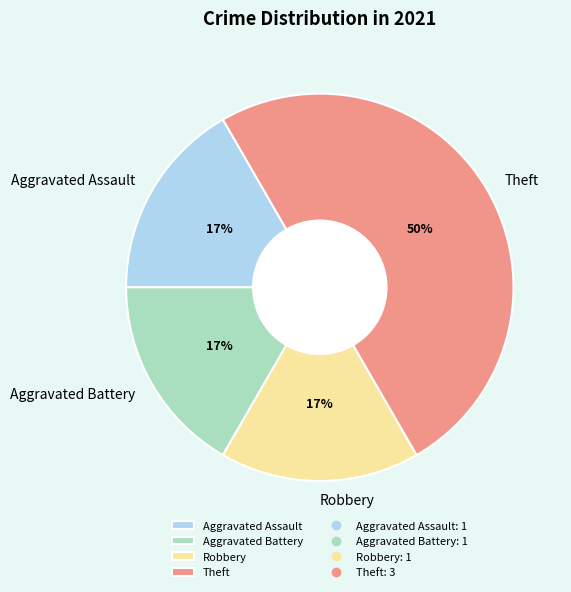

Does Aggravated Battery account for over 50% of the chart?

No